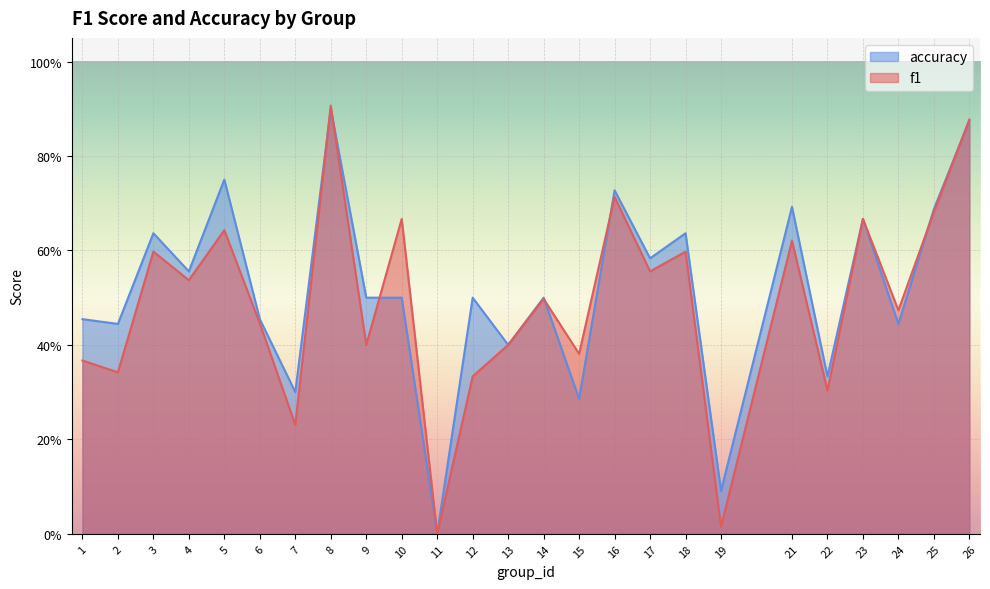

True or false: f1 and accuracy cross at least once.

True